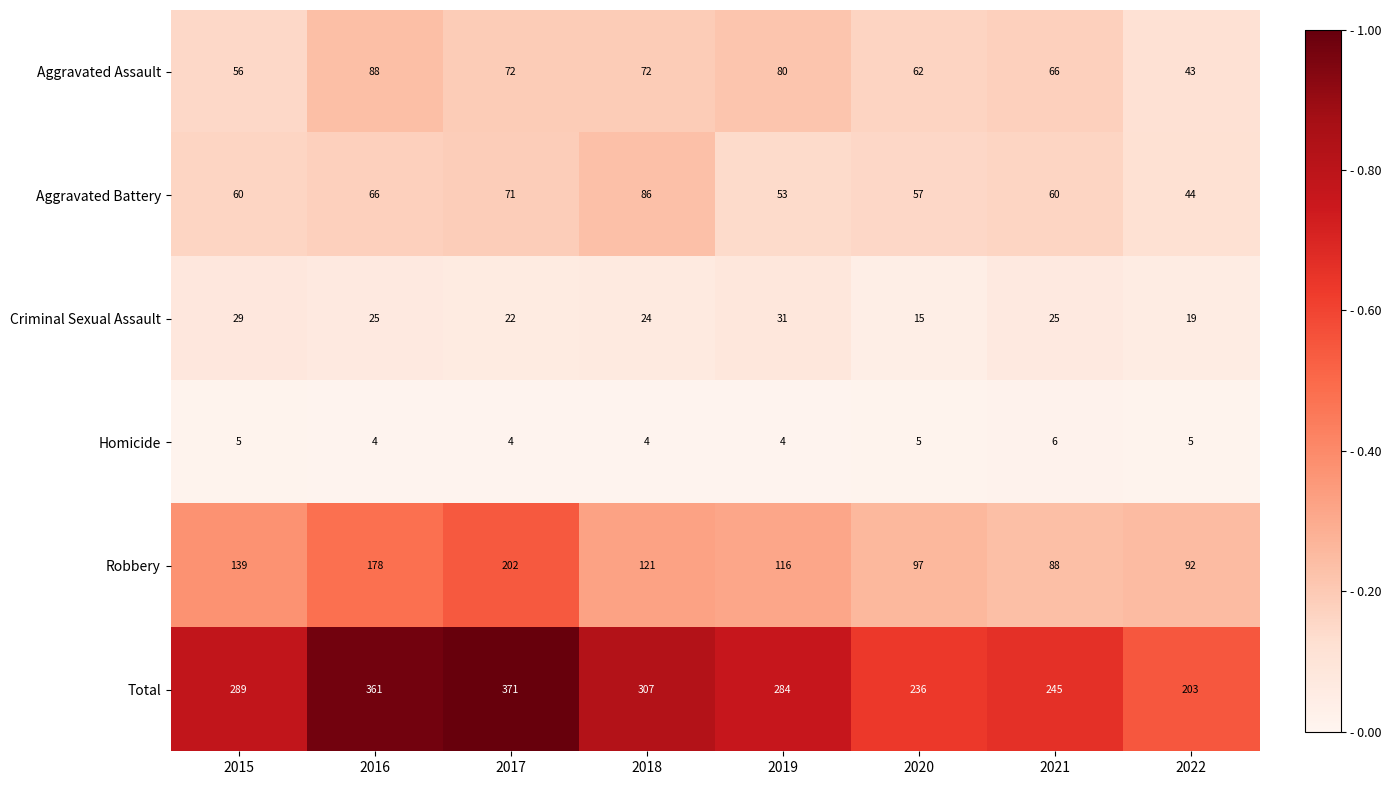

Between 2018 and 2019, which series saw the biggest shift?

Aggravated Battery